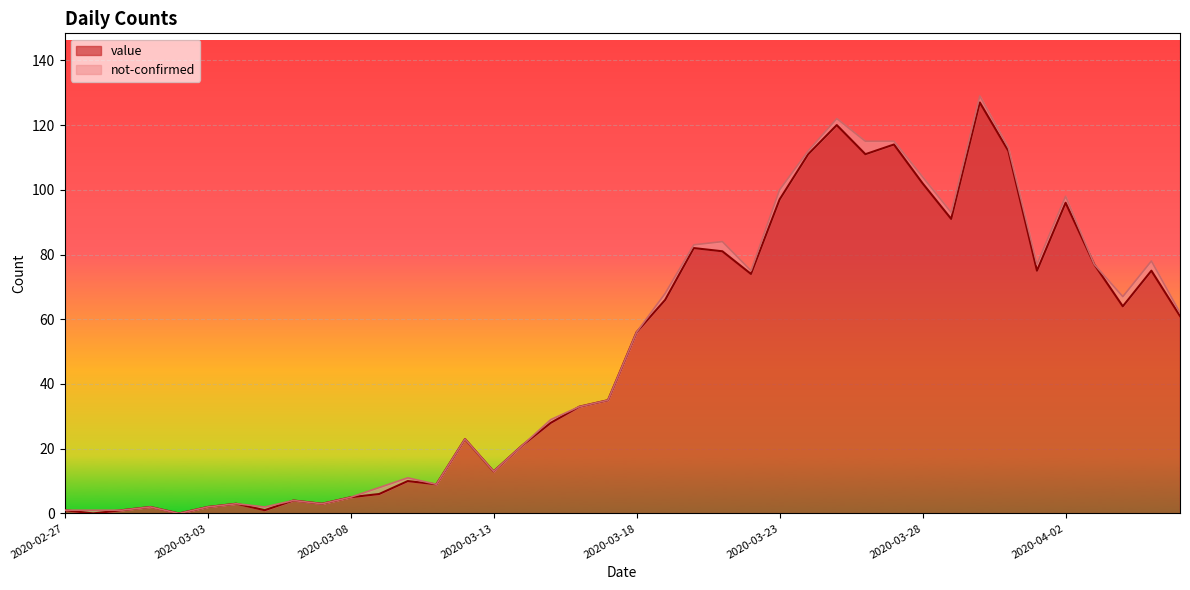

Reading left to right, list all the values displayed in this chart.

2020-02-27=1	2020-02-28=0	2020-02-29=1	2020-03-01=2	2020-03-02=0	2020-03-03=2	2020-03-04=3	2020-03-05=1	2020-03-06=4	2020-03-07=3	2020-03-08=5	2020-03-09=6	2020-03-10=10	2020-03-11=9	2020-03-12=23	2020-03-13=13	2020-03-14=21	2020-03-15=28	2020-03-16=33	2020-03-17=35	2020-03-18=56	2020-03-19=66	2020-03-20=82	2020-03-21=81	2020-03-22=74	2020-03-23=97	2020-03-24=111	2020-03-25=120	2020-03-26=111	2020-03-27=114	2020-03-28=102	2020-03-29=91	2020-03-30=127	2020-03-31=112	2020-04-01=75	2020-04-02=96	2020-04-03=77	2020-04-04=64	2020-04-05=75	2020-04-06=61